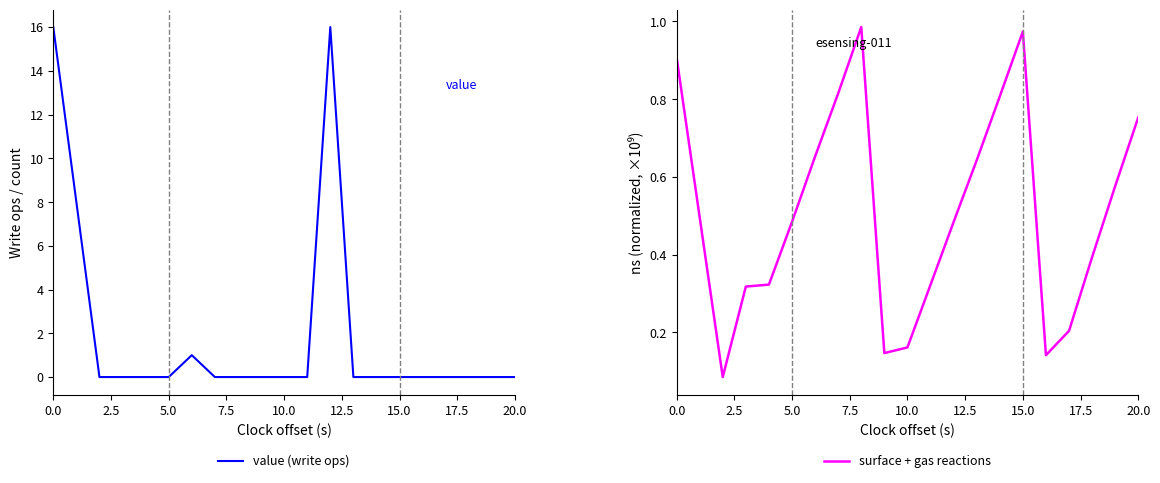

How many interior local peaks does the value (write ops) series have?

2